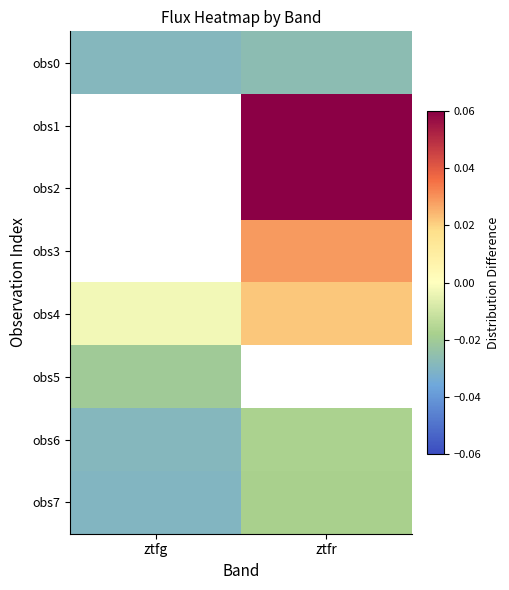

True or false: obs7 has a value of -0.0 at ztfg.

True